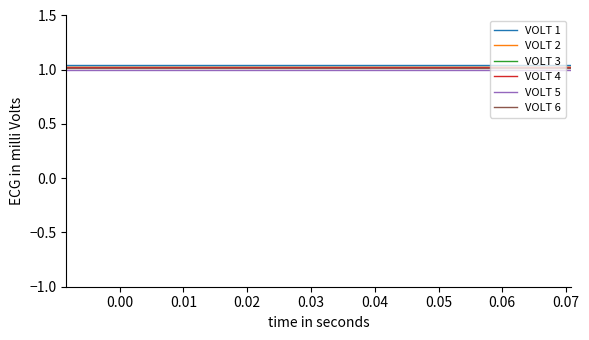

True or false: VOLT 1 and VOLT 6 cross at least once.

False